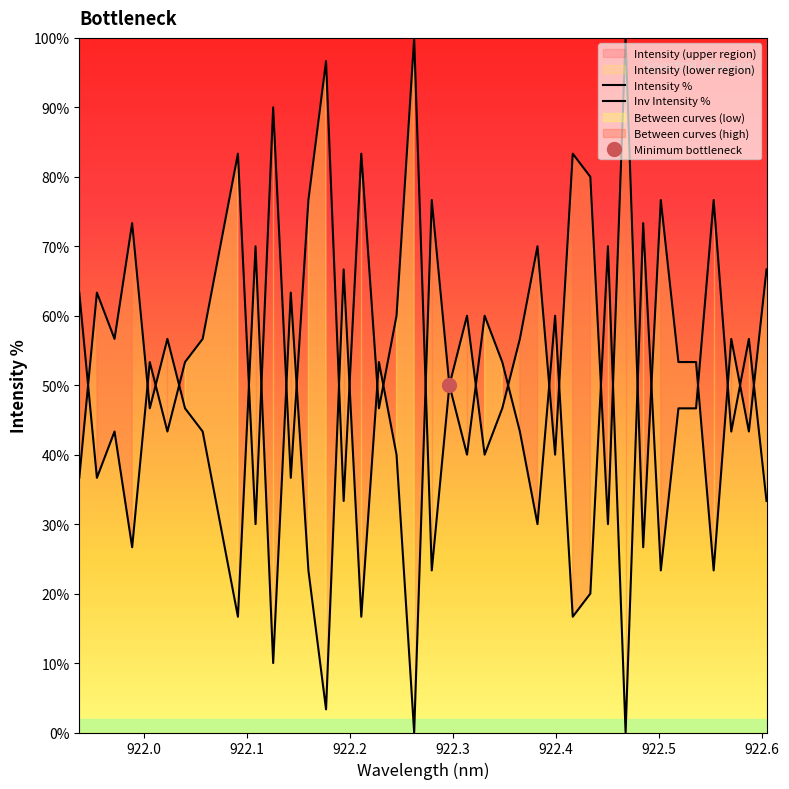

How many positive values are there?

39